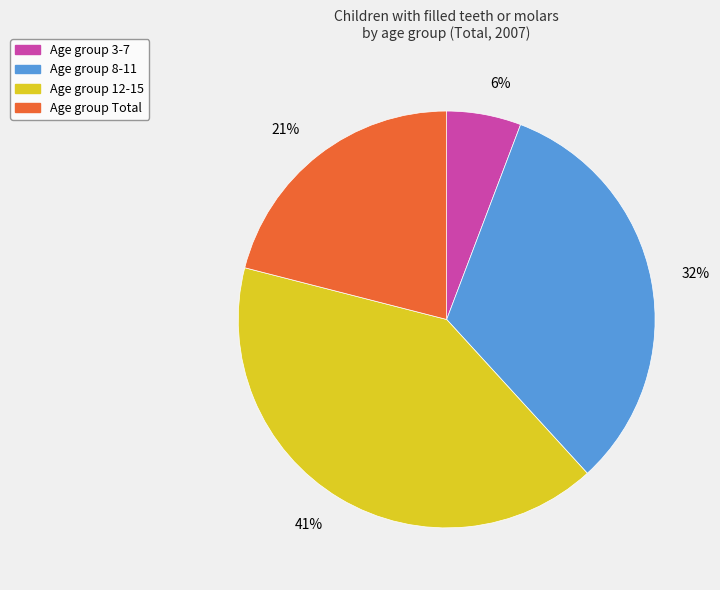

To the nearest percent, what is the average slice percentage?

25%